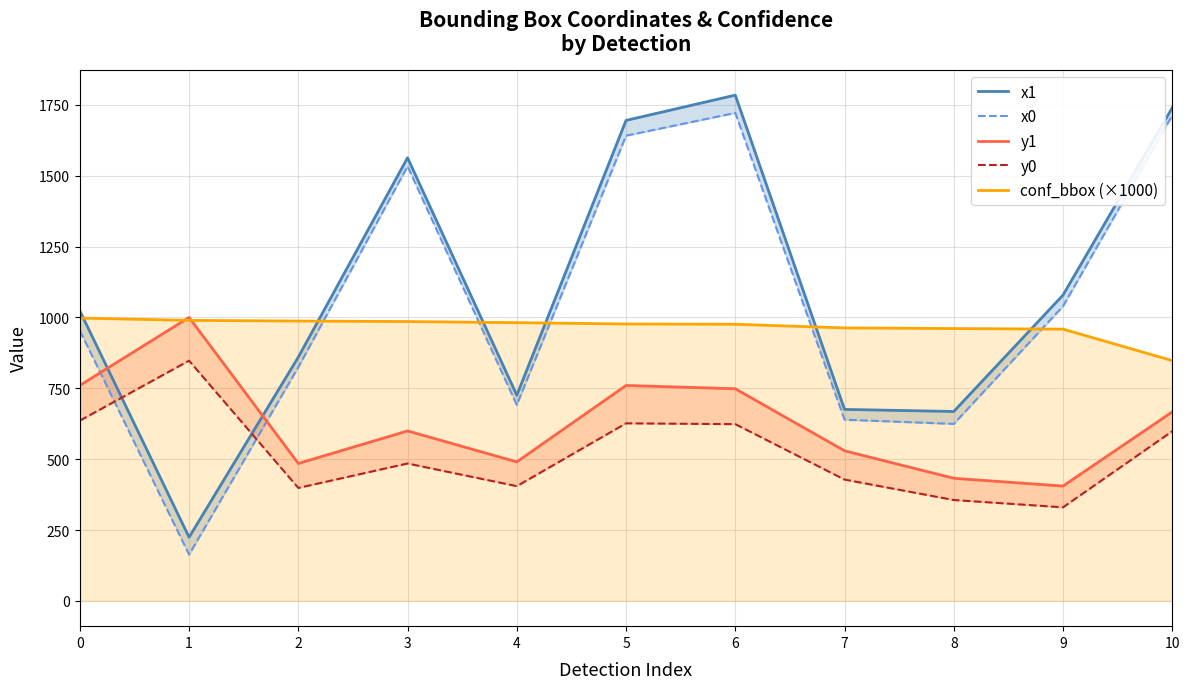

Which series has the largest total across all categories?

x1